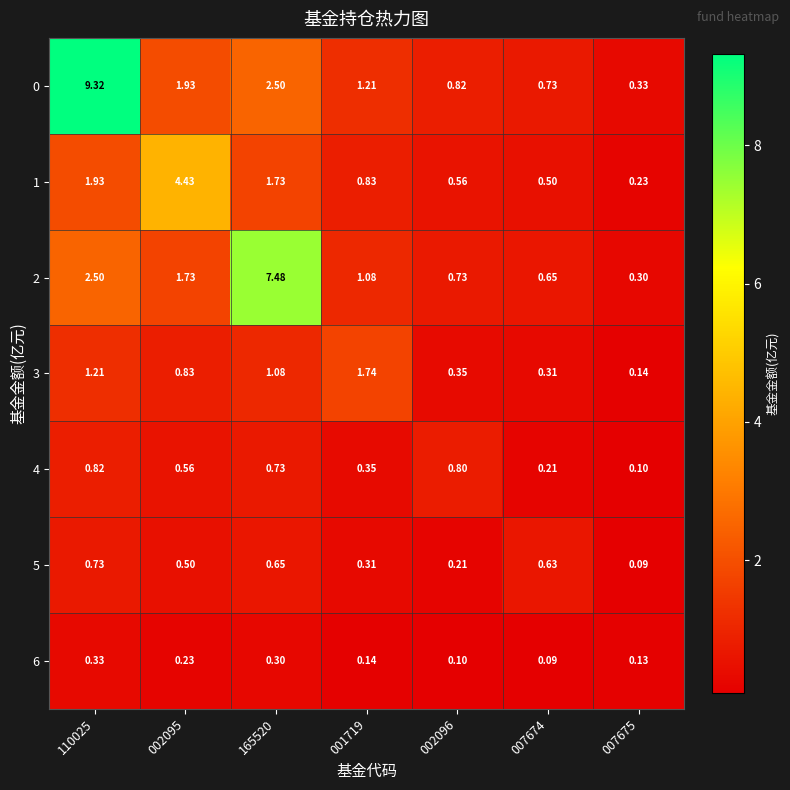

Is the value of 6 at 110025 greater than the value of 4 at 002095?

No